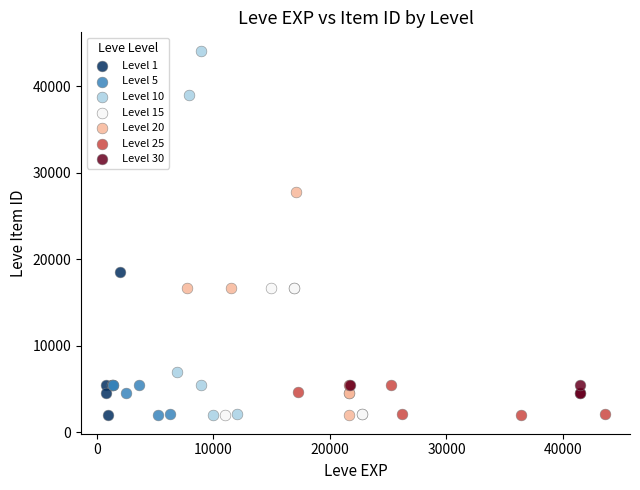

Which series has the largest Y range (max minus min)?

Level 10